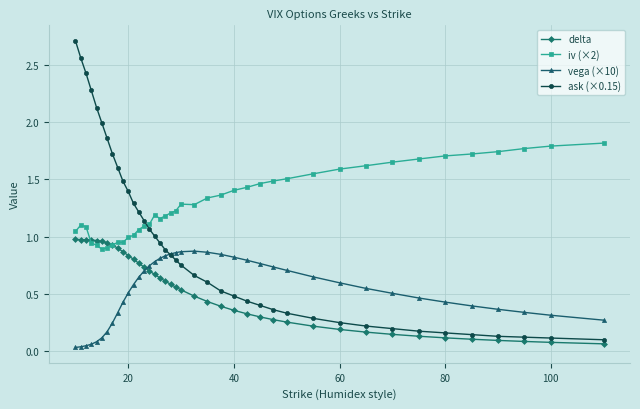

True or false: iv (×2) and vega (×10) cross at least once.

False